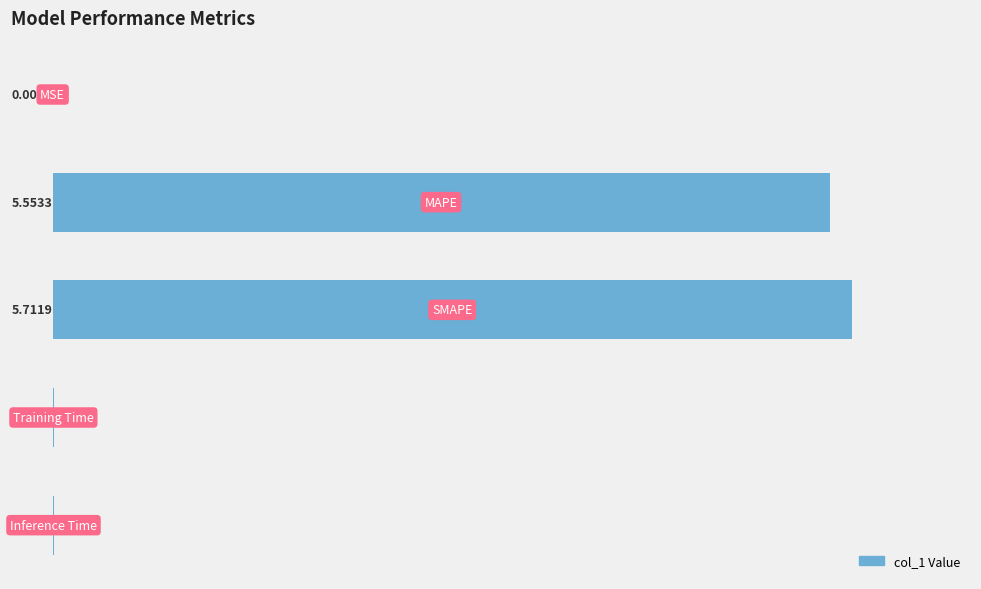

How many series are shown in this chart?

1